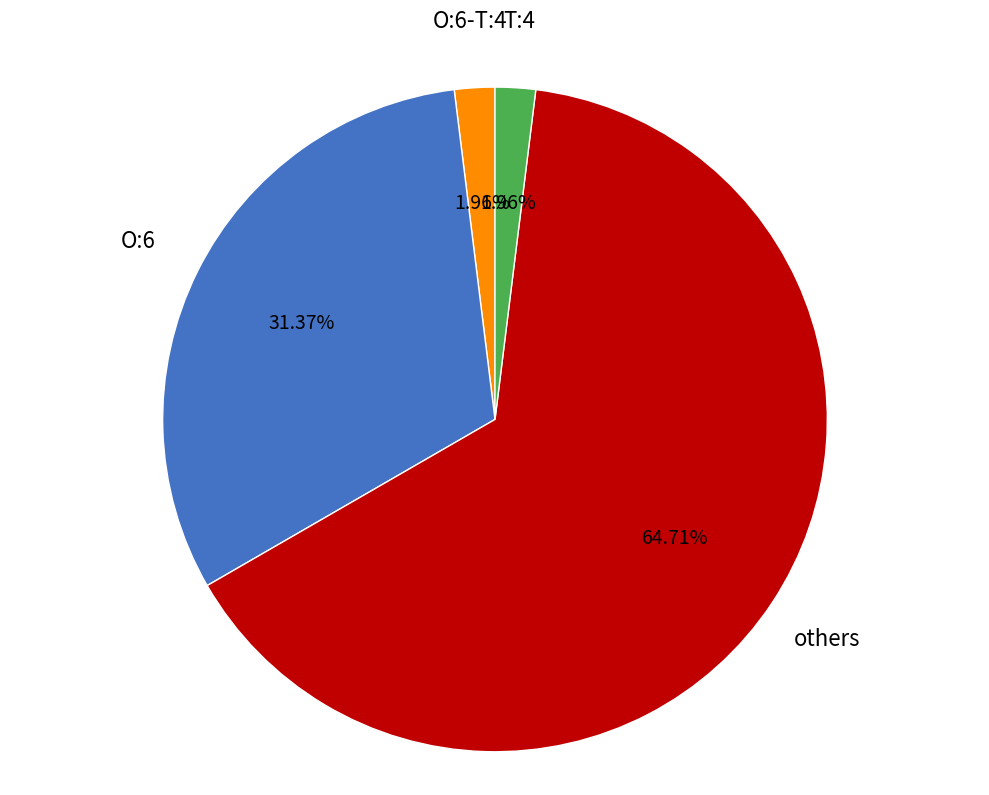

Is there any slice that represents more than half of the pie?

Yes